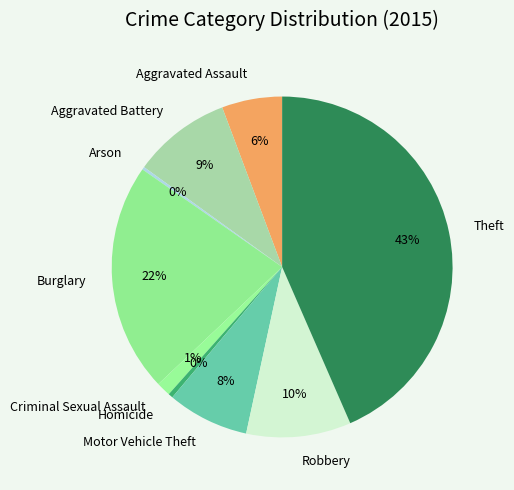

Is there a majority slice in this chart?

No